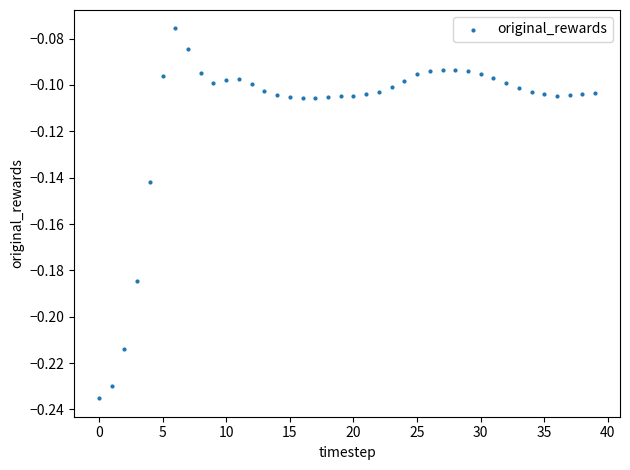

How many data points are displayed?

40